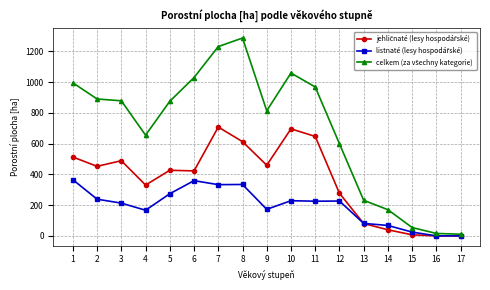

What is the total value across all series at 4?

1151.8